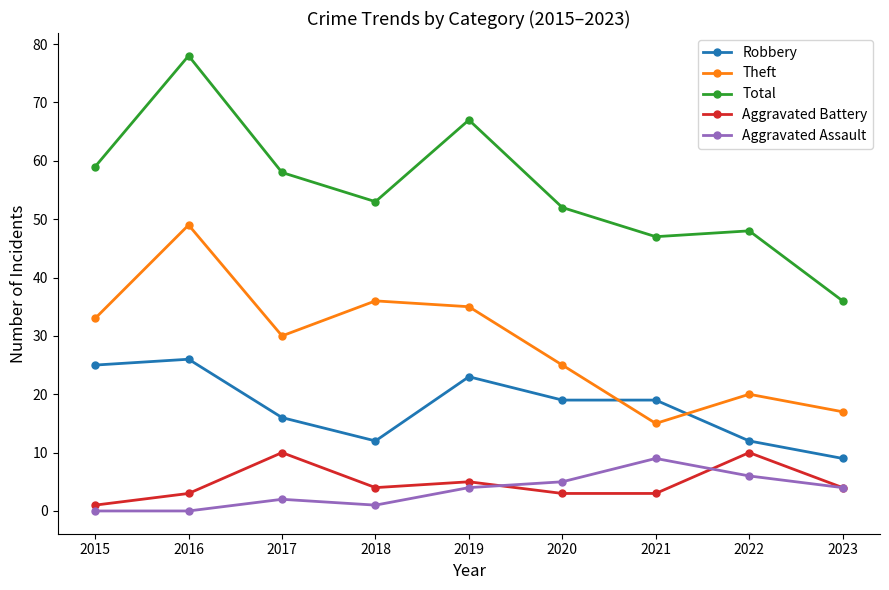

Between 2018 and 2023, which series saw the biggest shift?

Theft